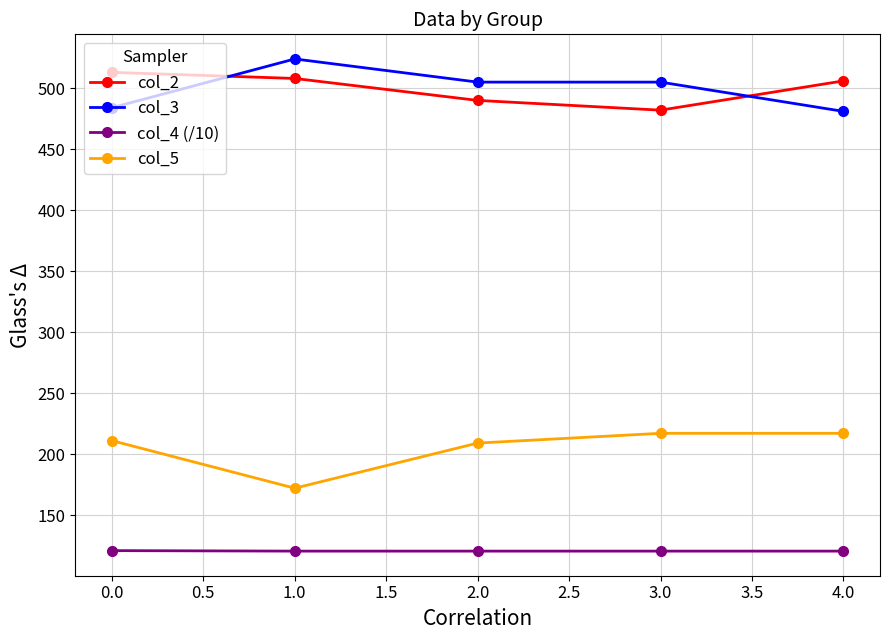

Is the value of col_2 at 2.0 greater than the value of col_5 at 3.0?

Yes